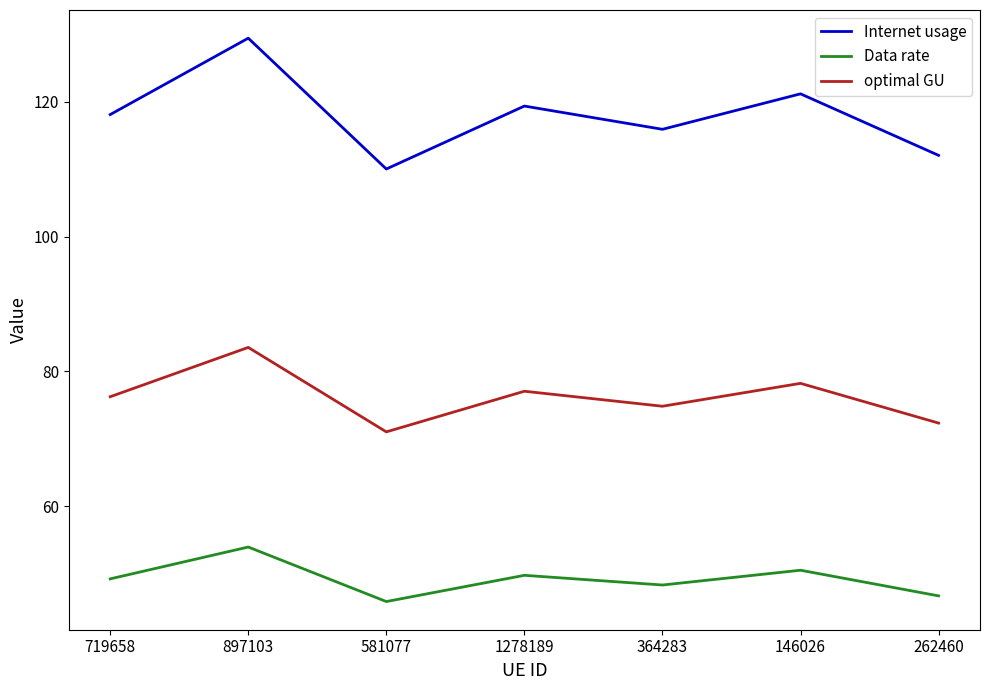

What is the maximum value shown in the chart?

129.4